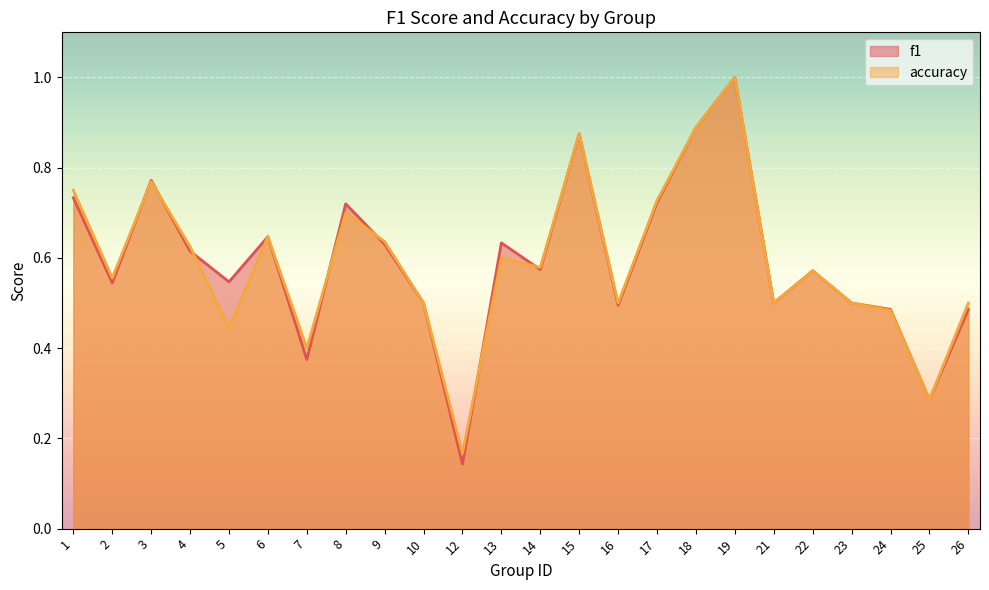

How many series are shown in this chart?

2